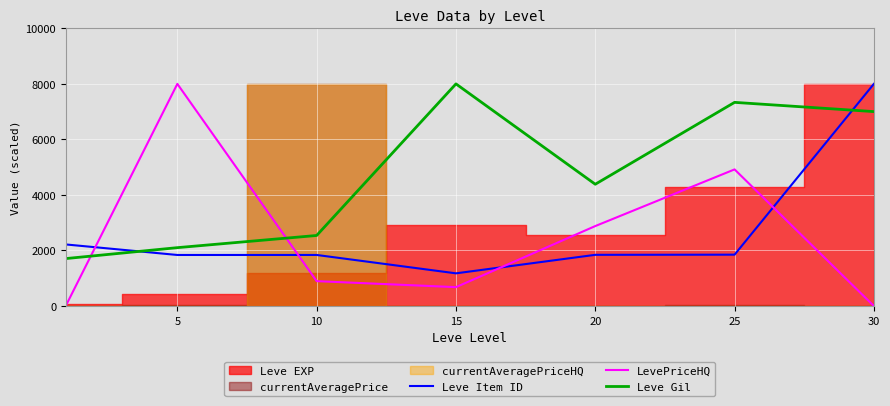

What is the sum of all LevePriceHQ values?

17390.1